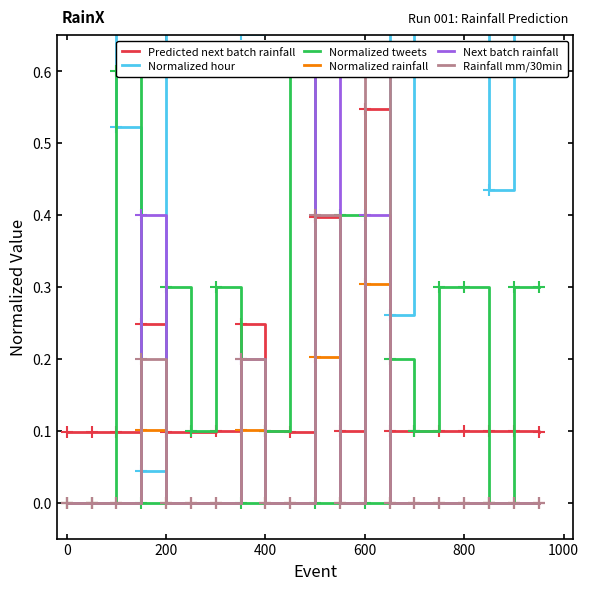

Does the chart have visible grid lines?

No